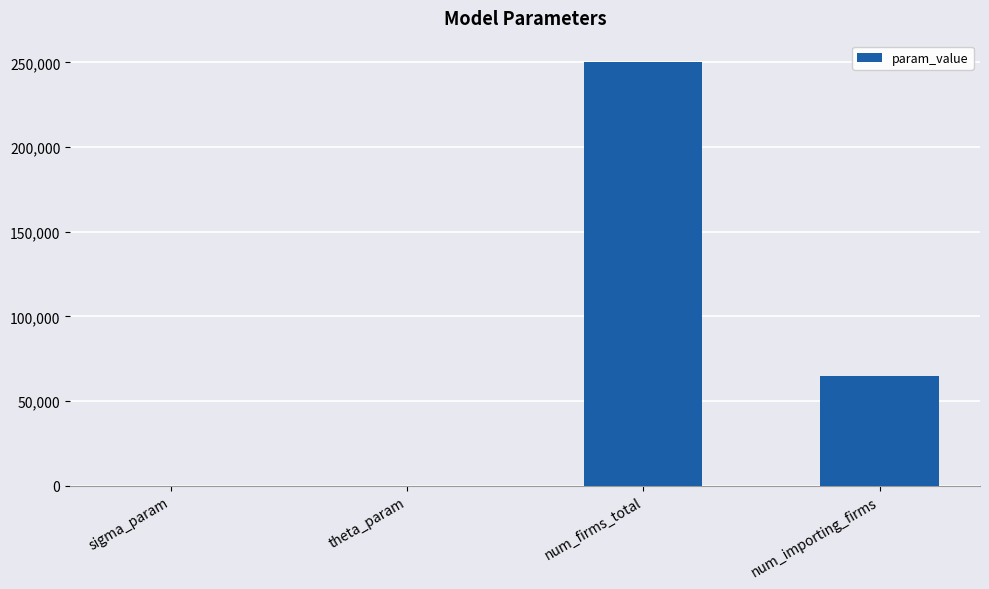

What is the maximum value shown in the chart?

250300.0